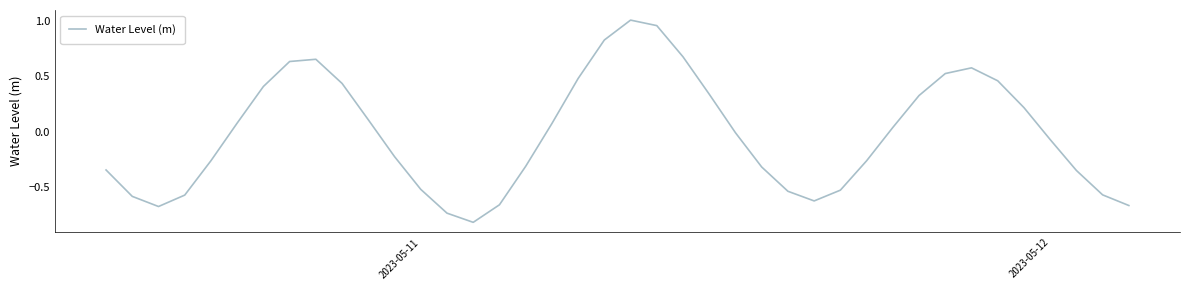

What is the difference between the maximum and minimum values?

1.8